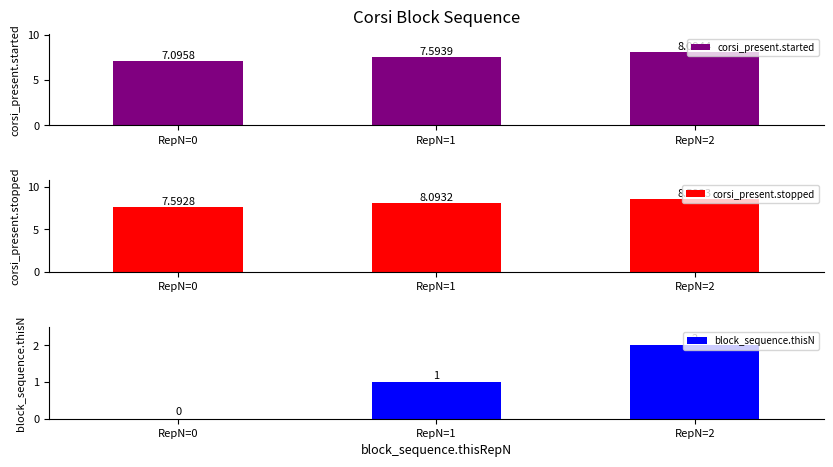

What is the spread (max minus min) of values at RepN=2?

6.6